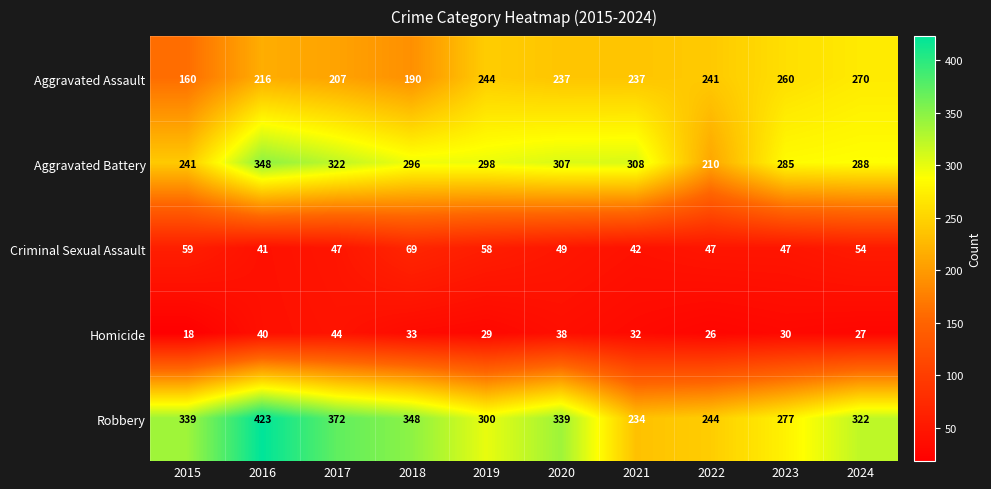

The value of Aggravated Battery at 2022 is 297. True or false?

False